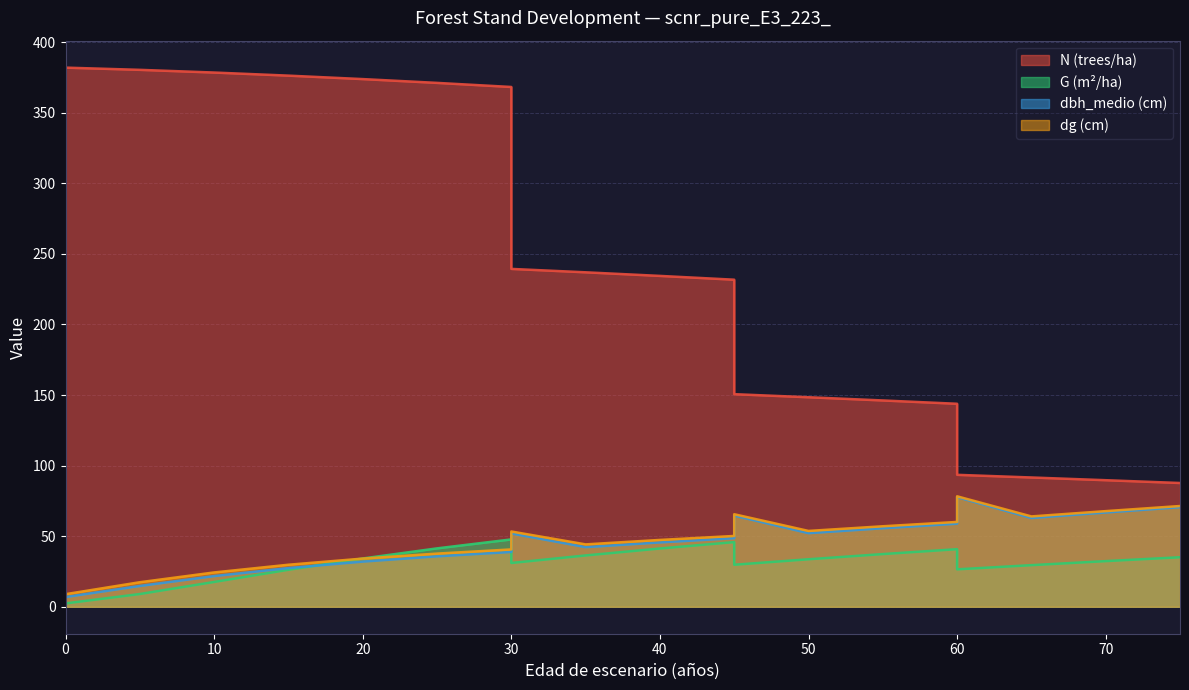

What are all the series names shown in the legend?

N (trees/ha), G (m²/ha), dbh_medio (cm), dg (cm)